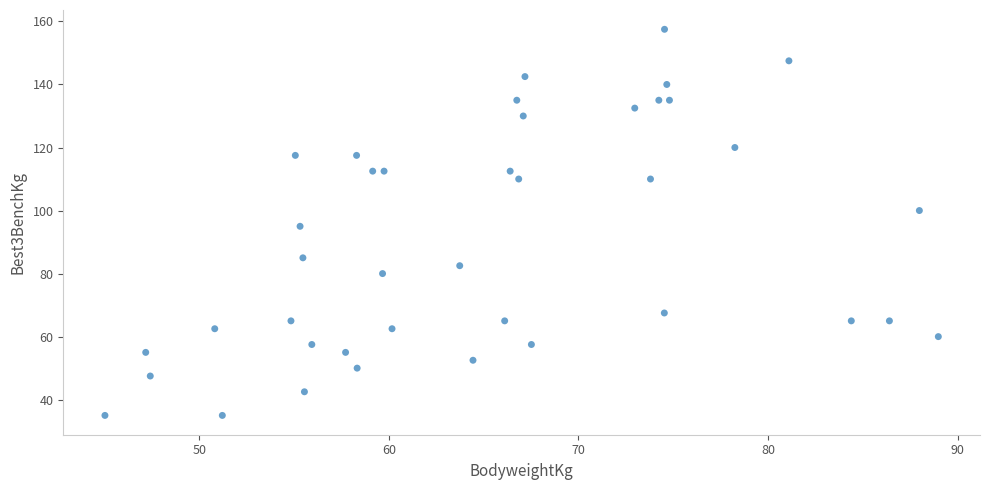

What is the range of Y values (max minus min)?

122.5